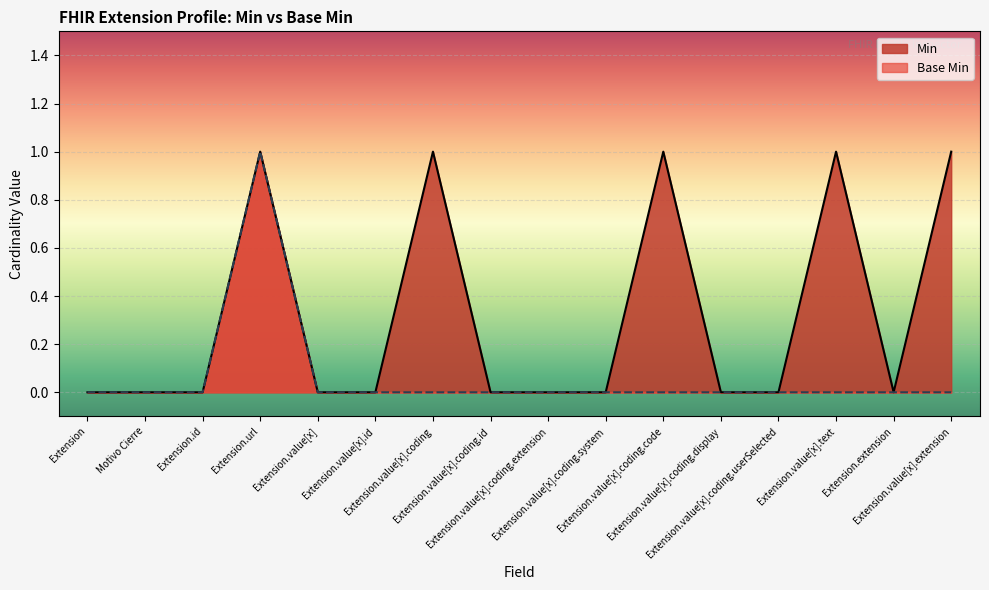

What is the maximum value for Min?

1